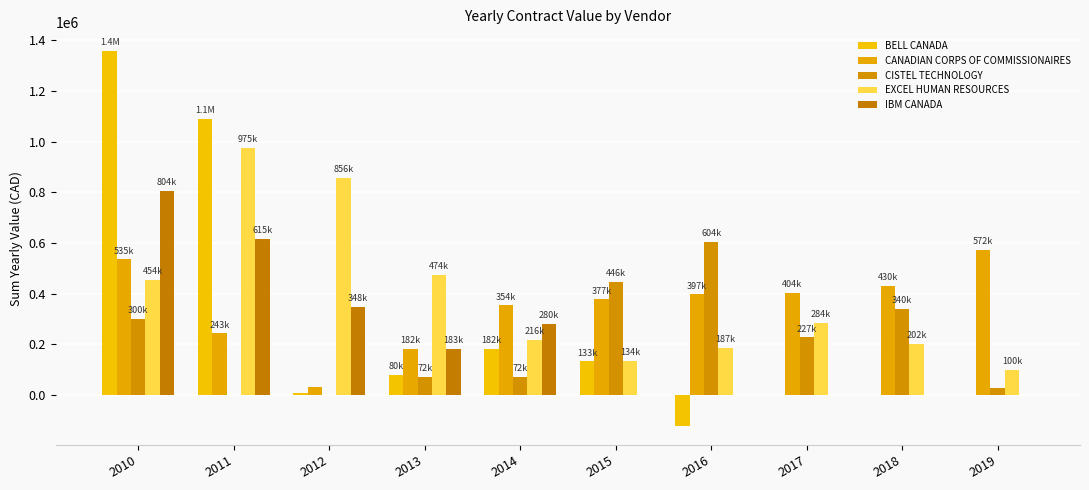

At which label does BELL CANADA first exceed 80444?

2010